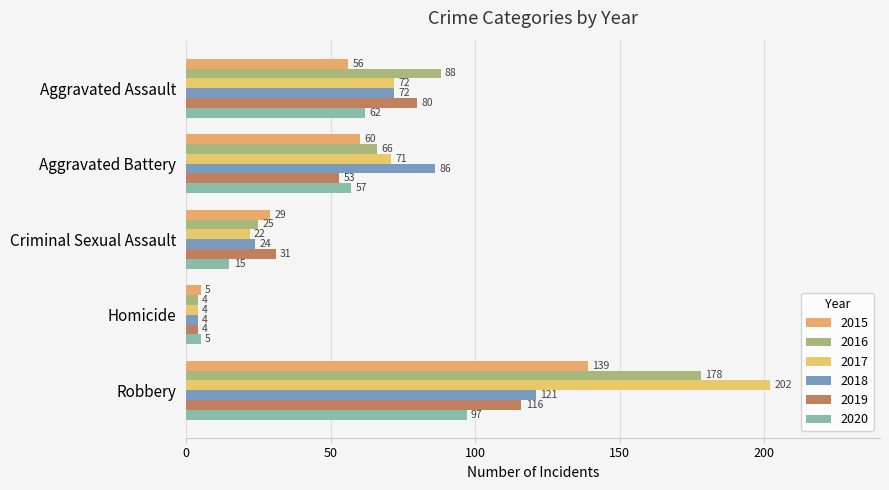

How many data points does each series have?

5